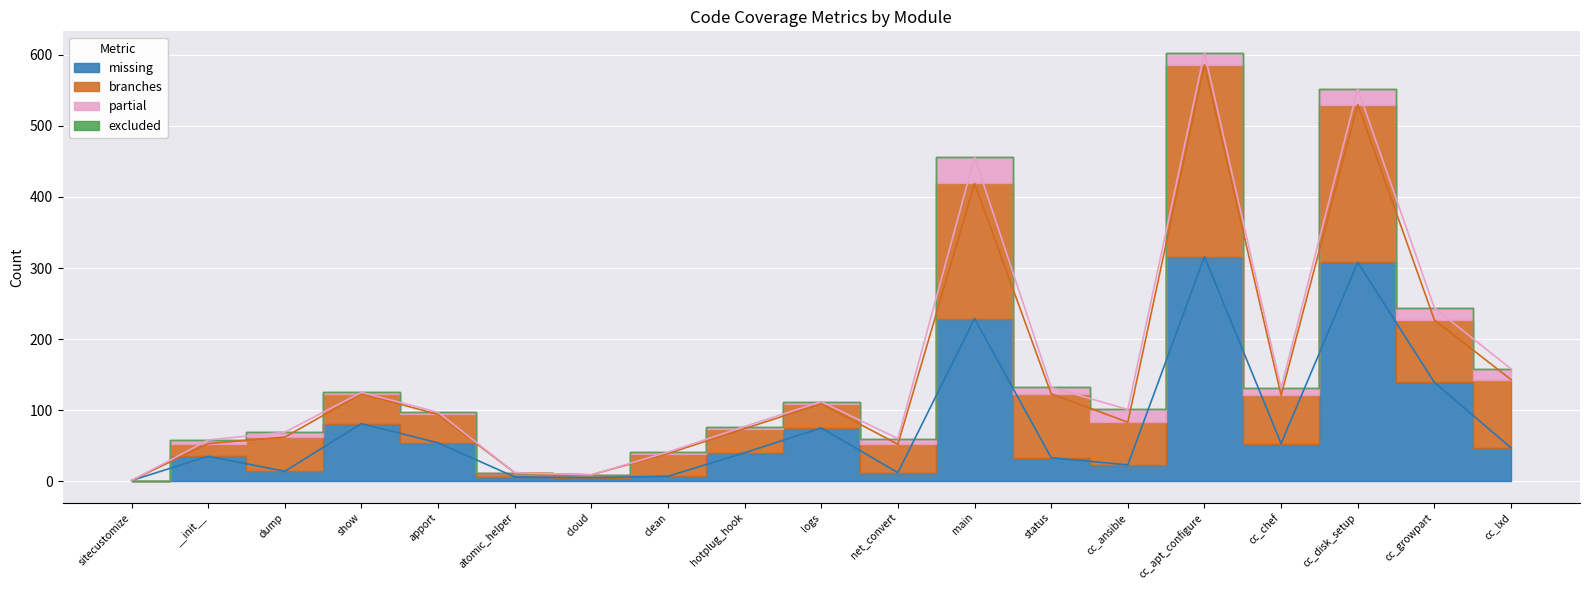

True or false: missing has more than 0 interior local peaks.

True